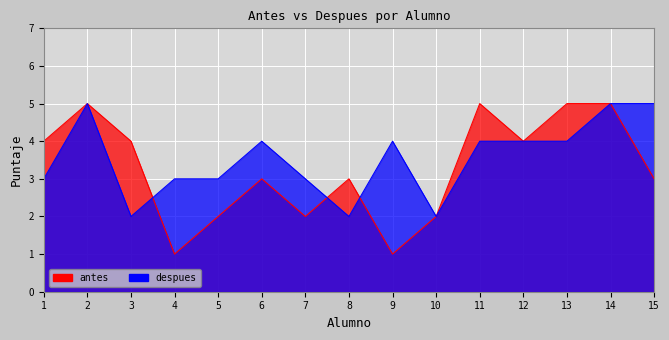

True or false: despues and antes intersect in this chart.

True